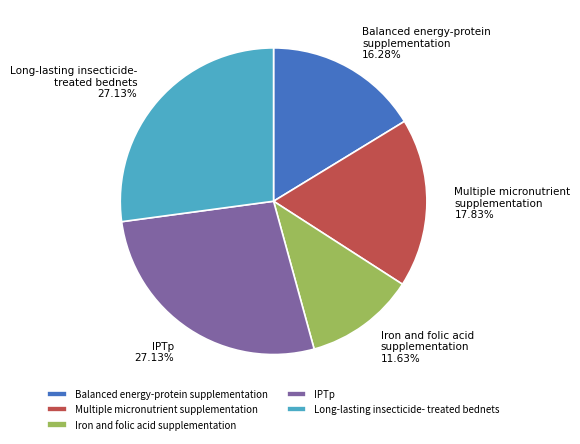

How many slices are in this pie chart?

5